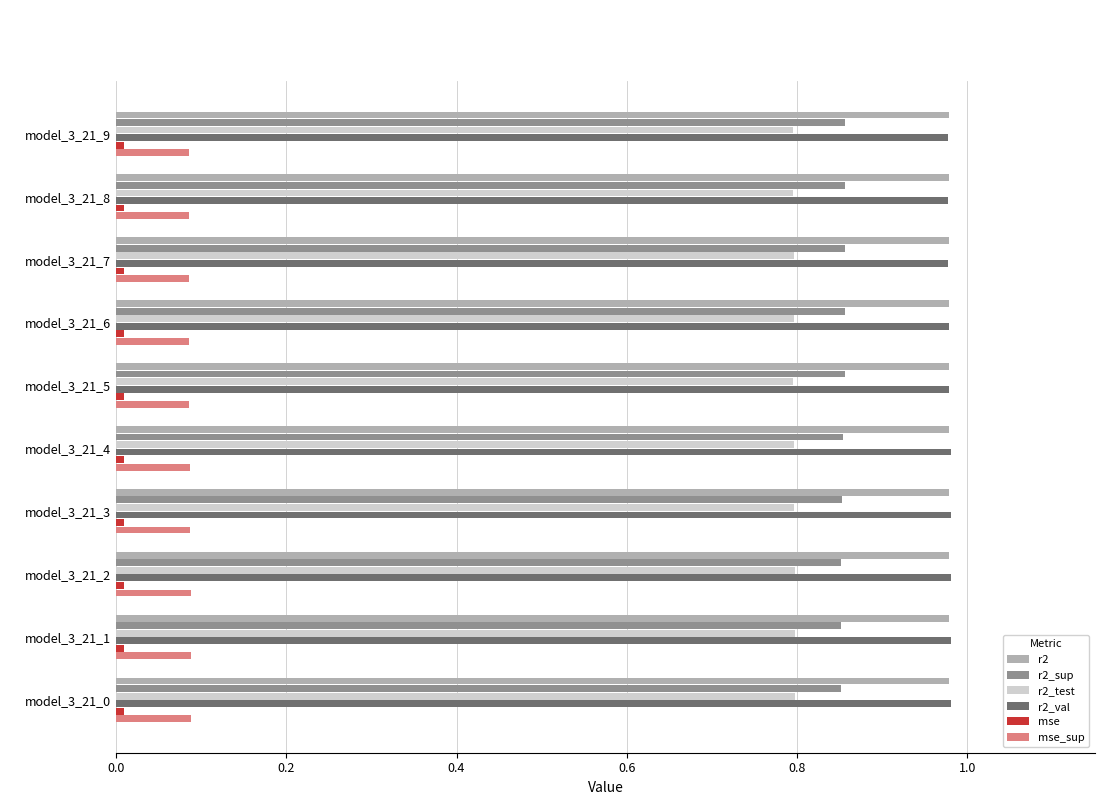

What is the sum of all r2_val values?

9.8